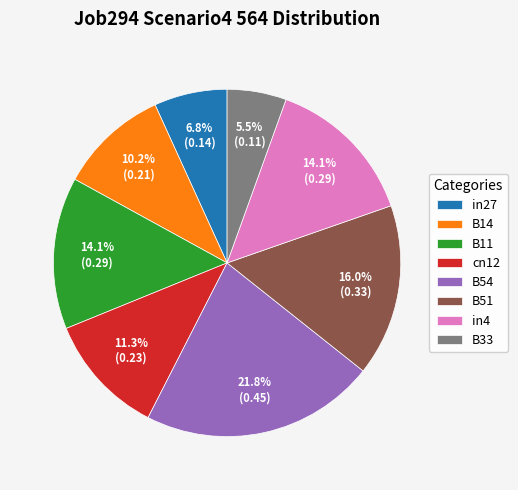

Does in27 account for over 50% of the chart?

No